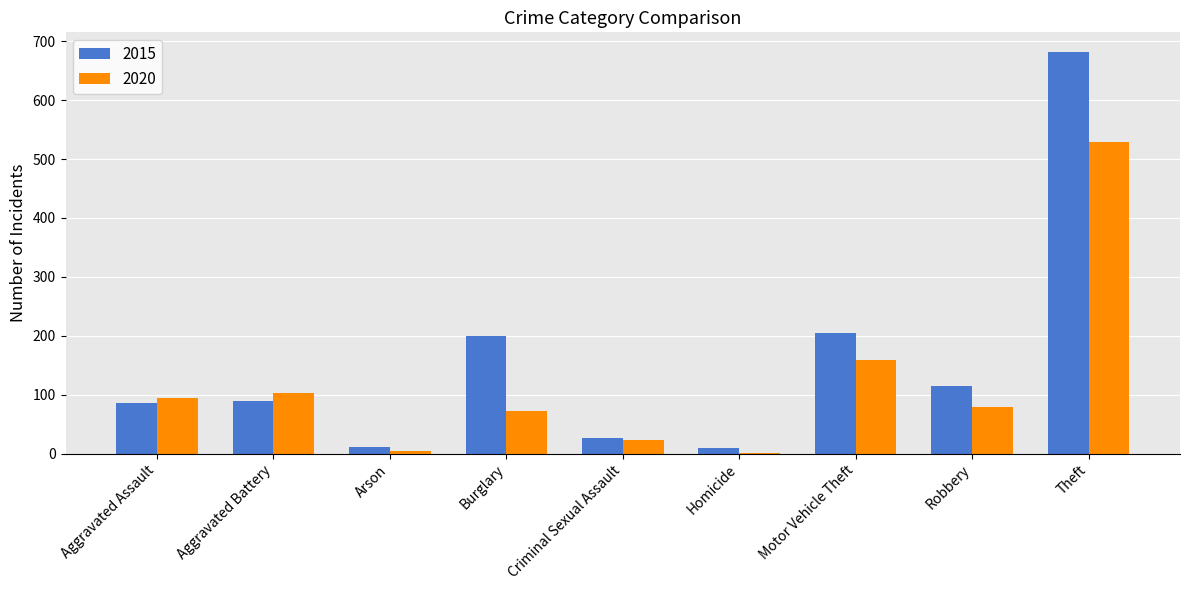

The value of 2020 at Criminal Sexual Assault is 23. True or false?

True